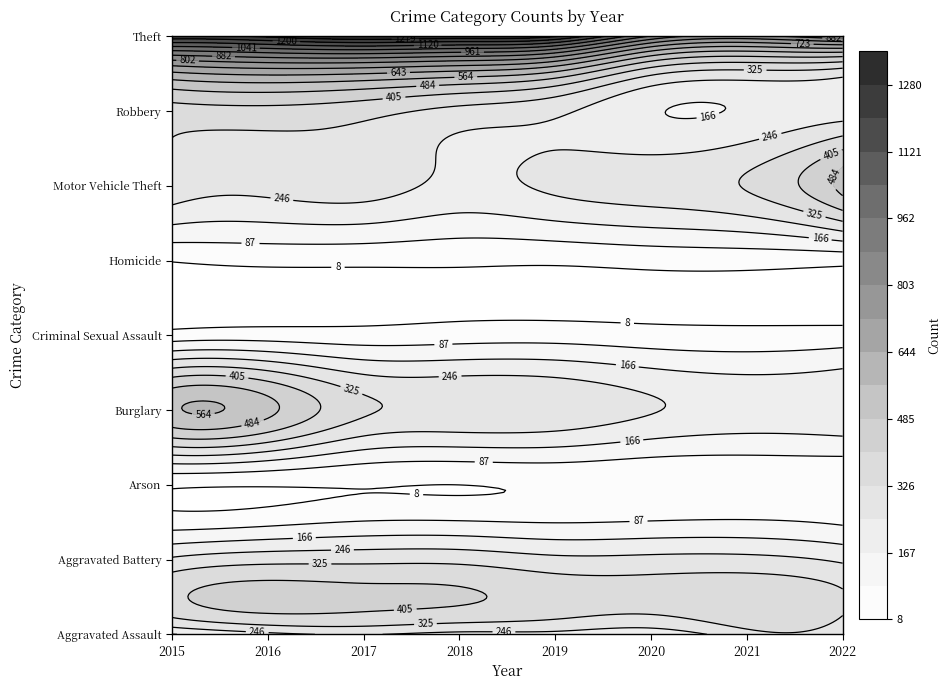

Count the number of categories in the chart.

8